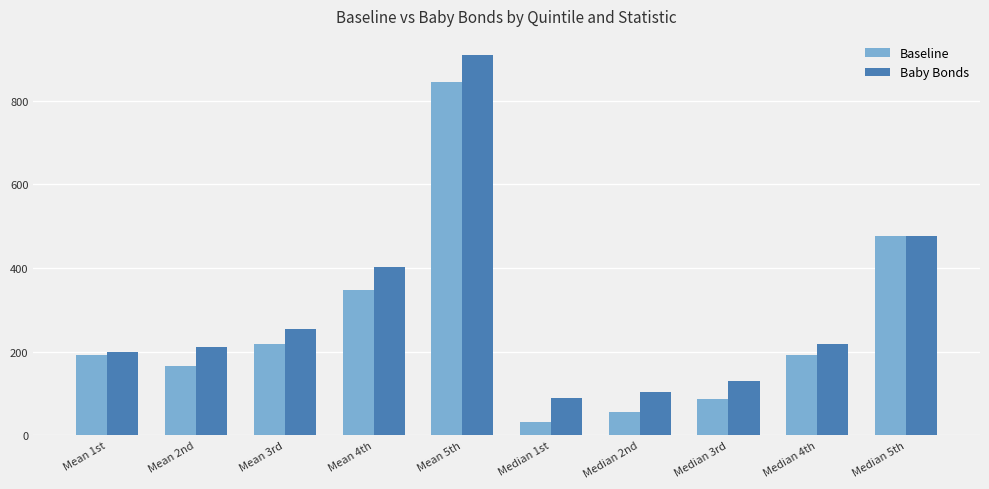

The value of Baby Bonds at Median 1st is 88. True or false?

True